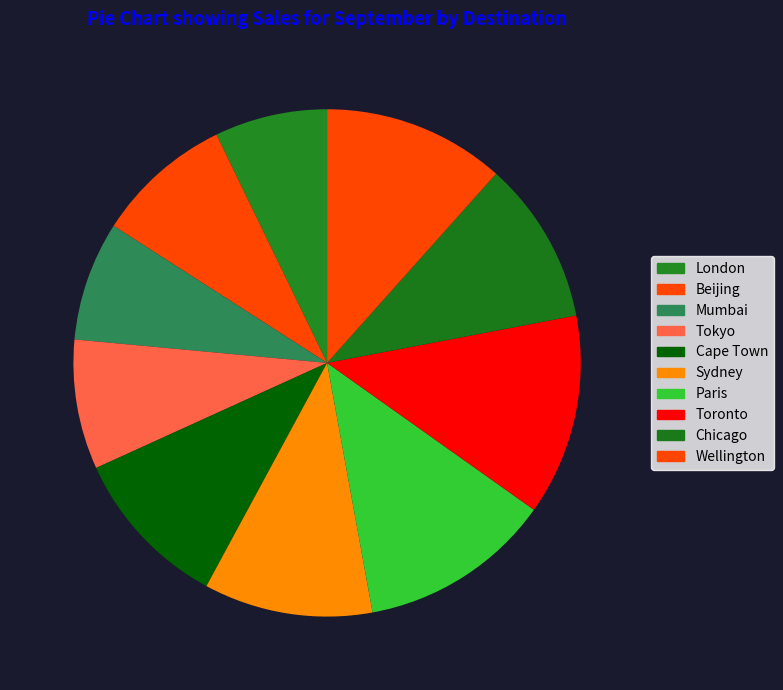

Does Wellington account for over 50% of the chart?

No